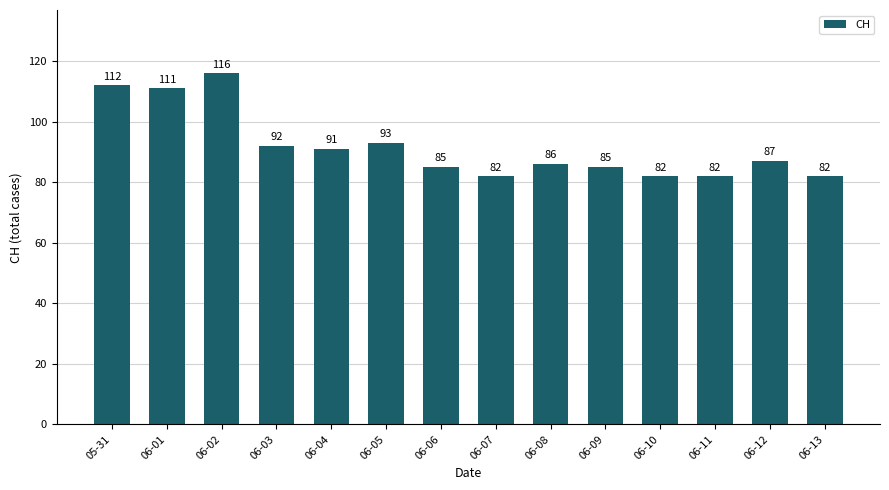

What is the difference between the second highest and minimum values?

30